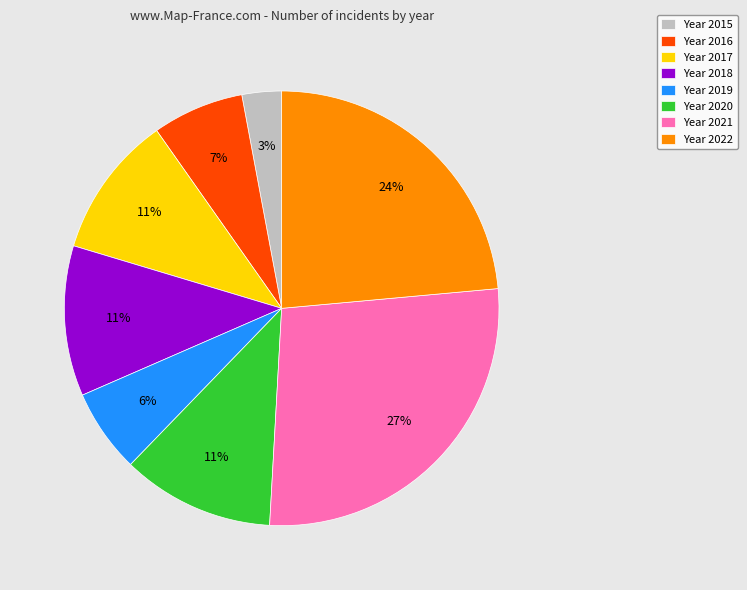

Count the number of slices in the pie.

8